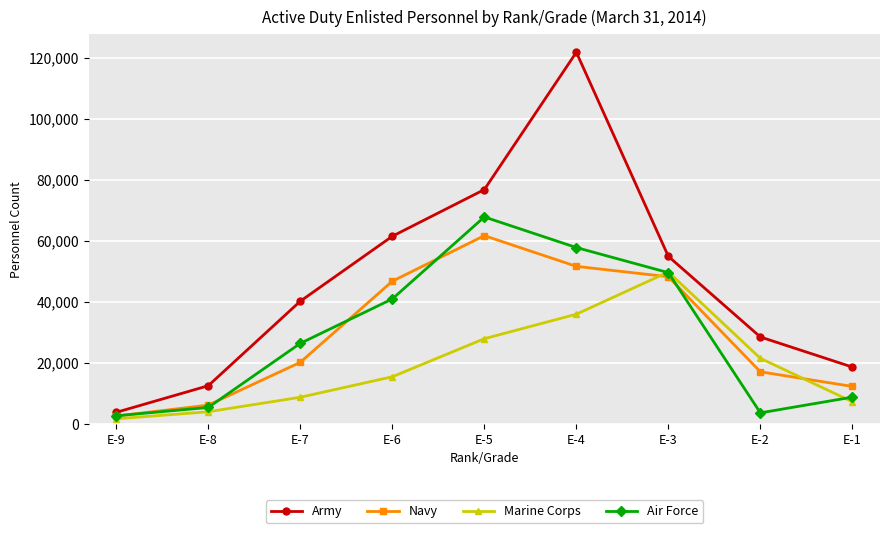

How many values in the Marine Corps series are below 15358?

4